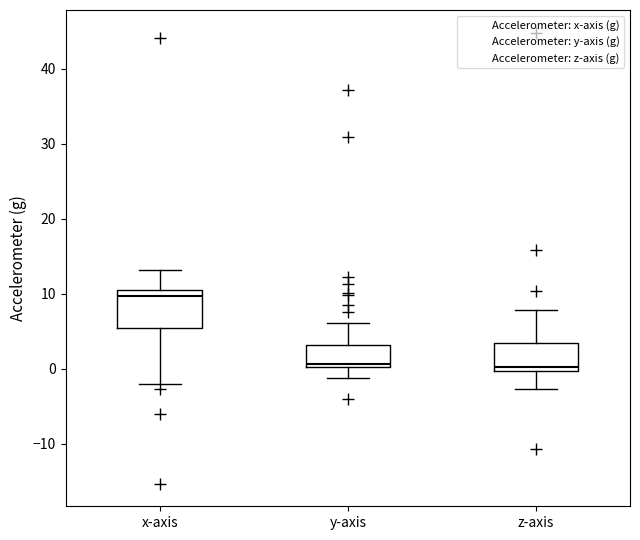

Reading left to right, transcribe this box plot: for each box, give where its median line is, the range the box spans, and where its two whiskers end, as read against the y-axis. The values are not printed on the chart, so give them approximately, as read against the axis.

x-axis: median 10 (just below the box's upper edge), box 5 to 10, whiskers -2 to 13
y-axis: median 1, box 0 to 3, whiskers -1 to 6
z-axis: median 0 (just above the box's lower edge), box 0 to 3, whiskers -3 to 8